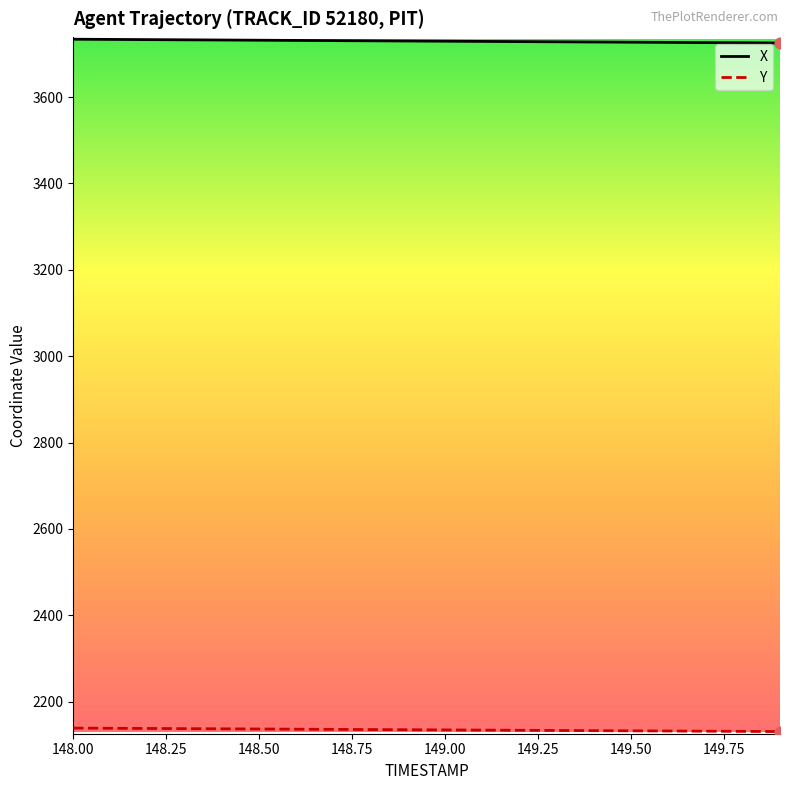

At how many categories does at least one series exceed 2576?

20